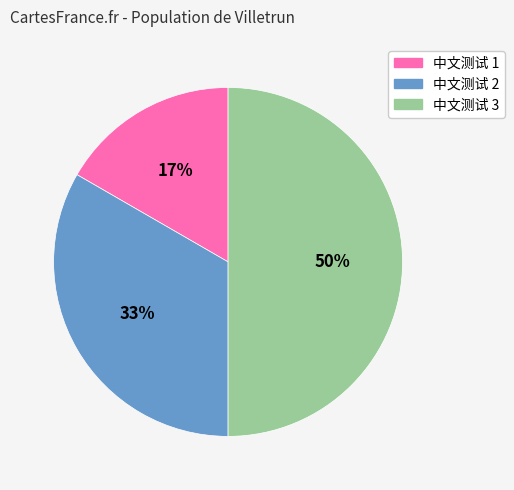

To the nearest percent, what percentage of the pie is 中文测试 1?

17%